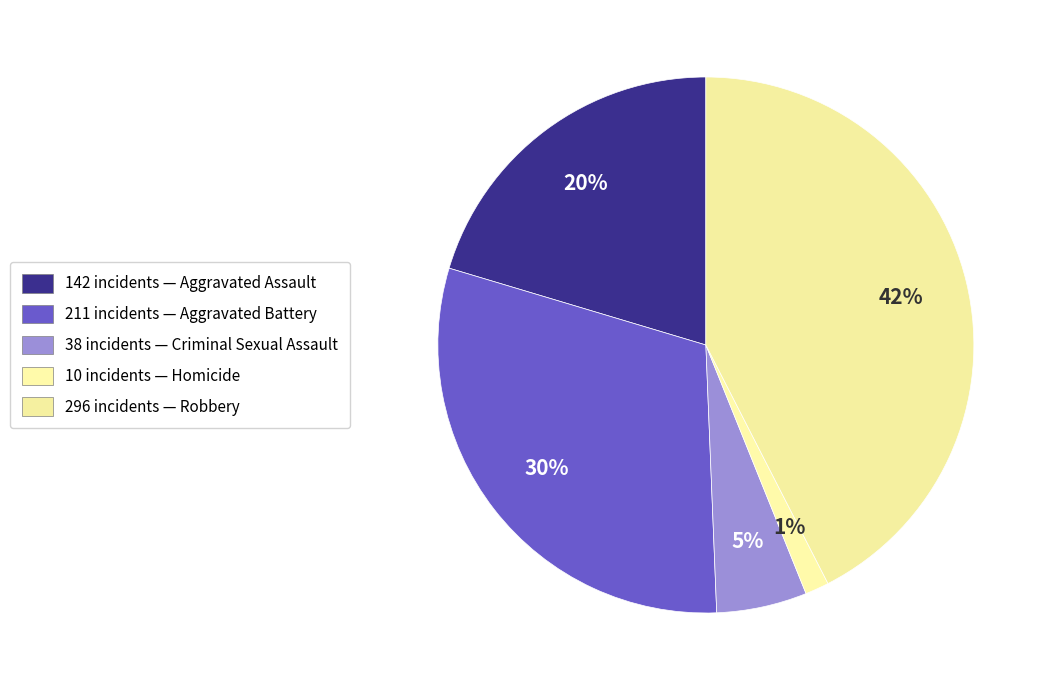

Count the number of slices in the pie.

5